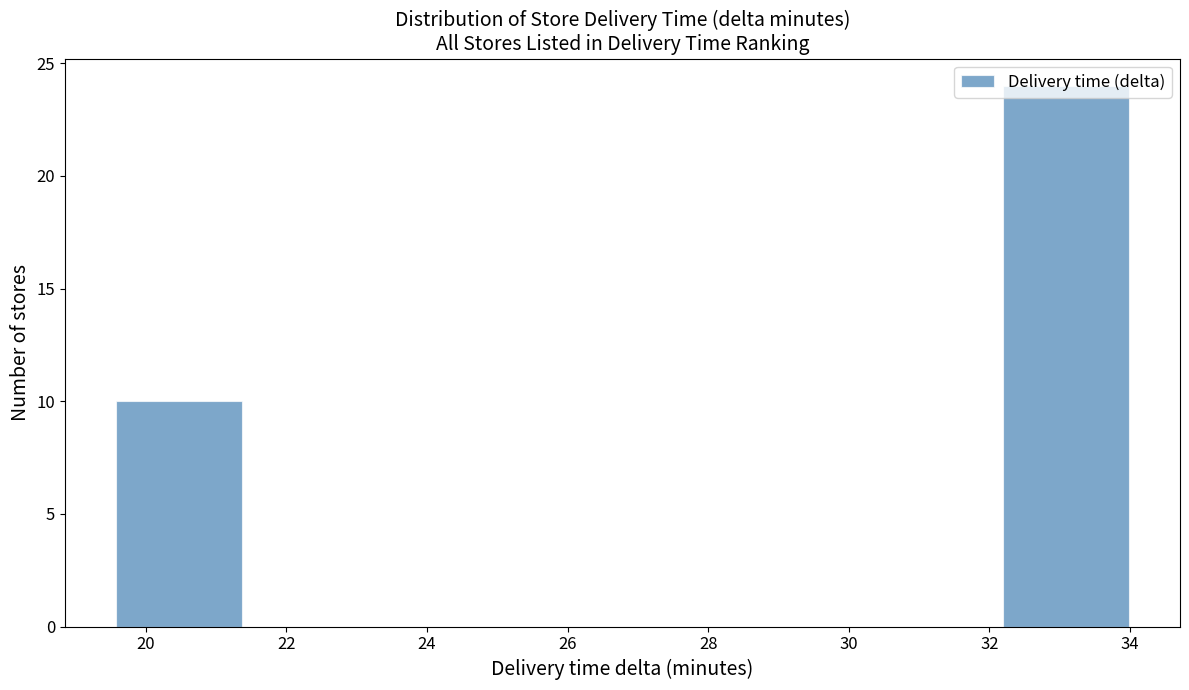

Over which range of the x-axis is the bar tallest?

32.2 to 34.0